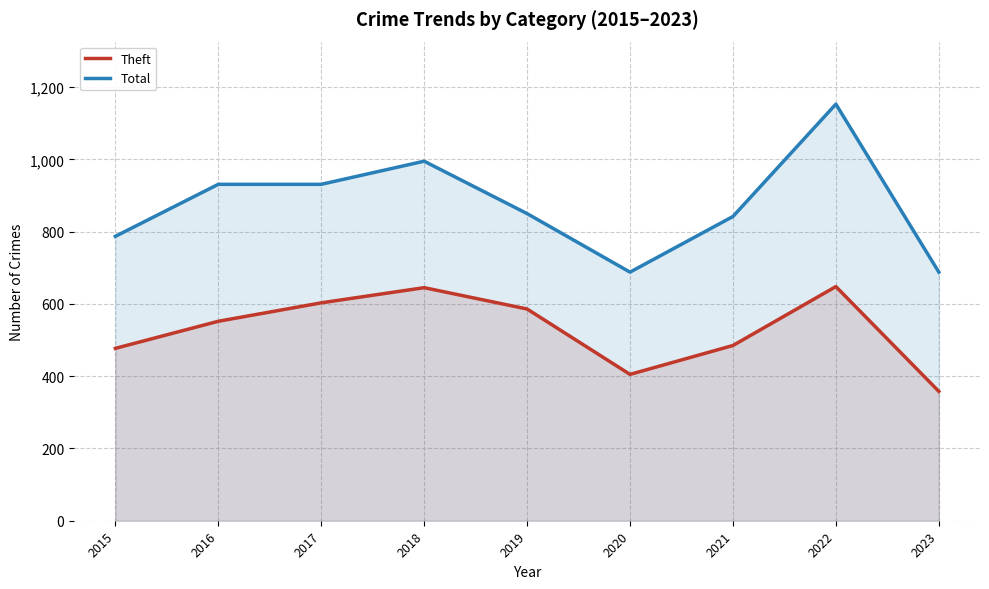

How many categories are shown in the chart?

9